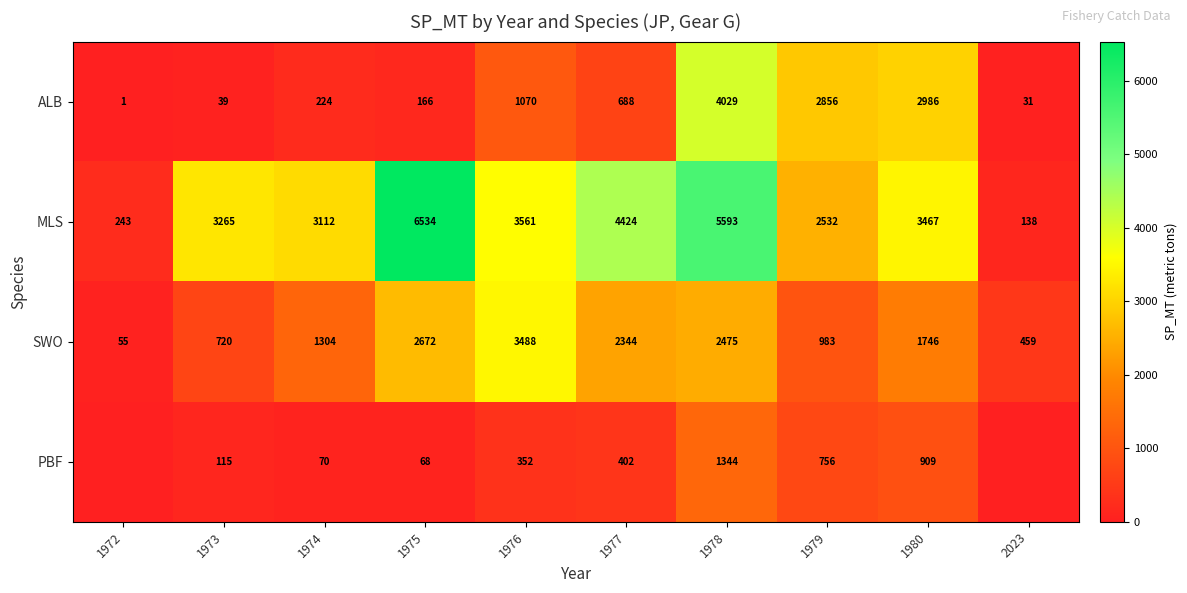

The value of ALB at 1976 is 1673. True or false?

False